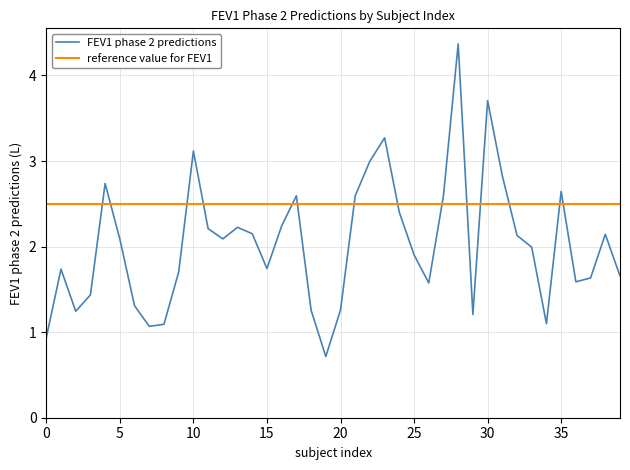

True or false: reference value for FEV1 and FEV1 phase 2 predictions cross at least once.

True